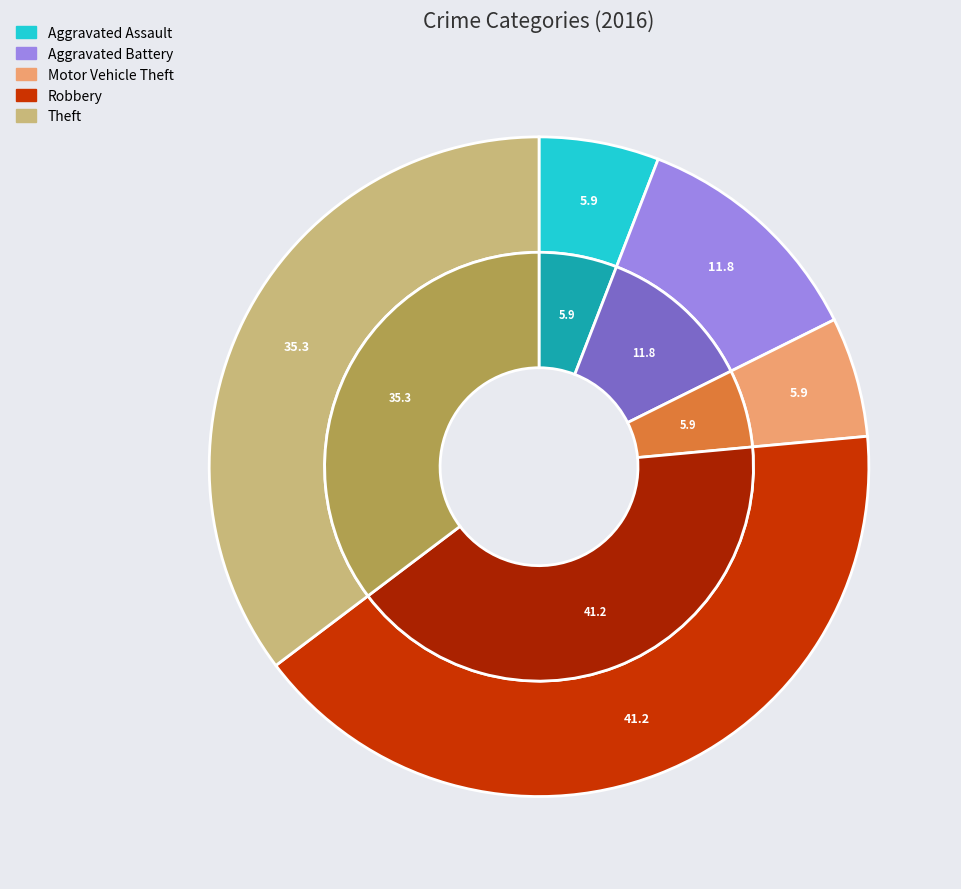

What is the largest slice in the pie chart?

Robbery